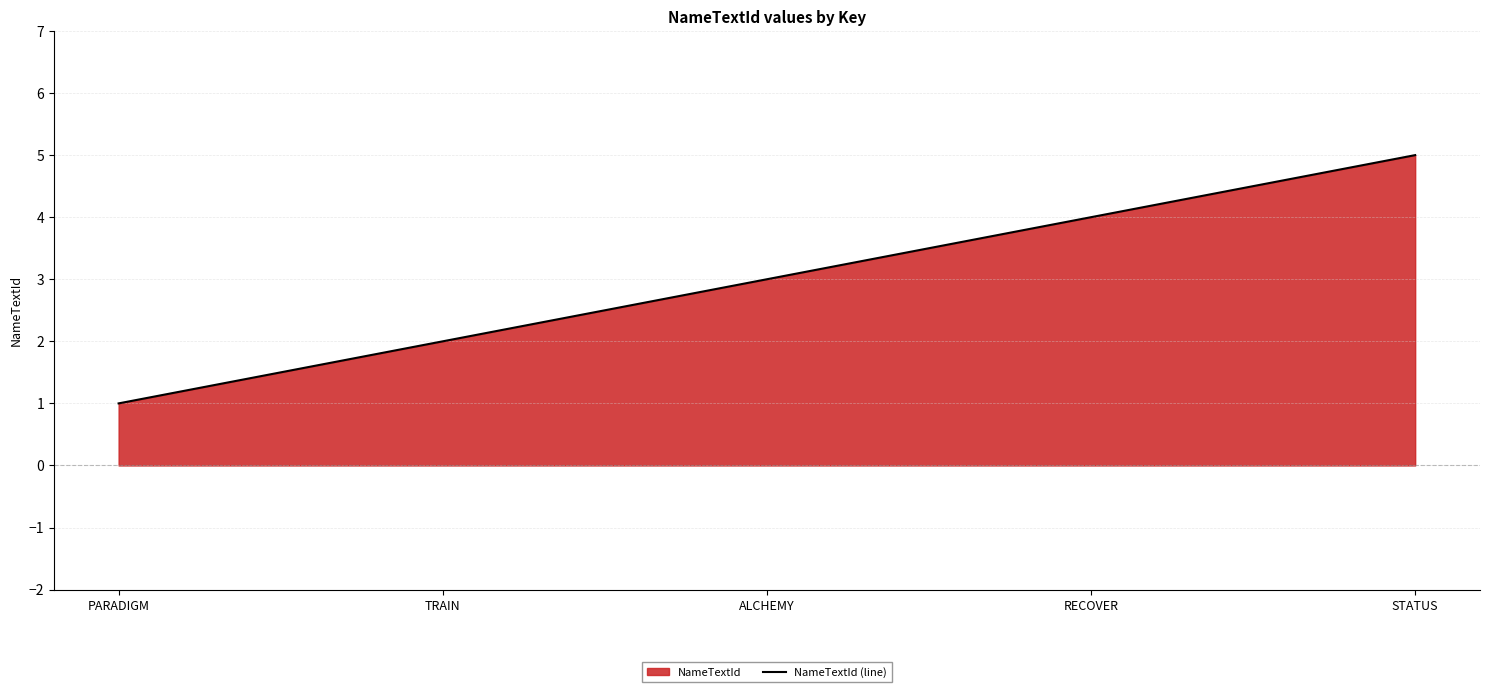

Which label corresponds to the largest value in the chart?

STATUS